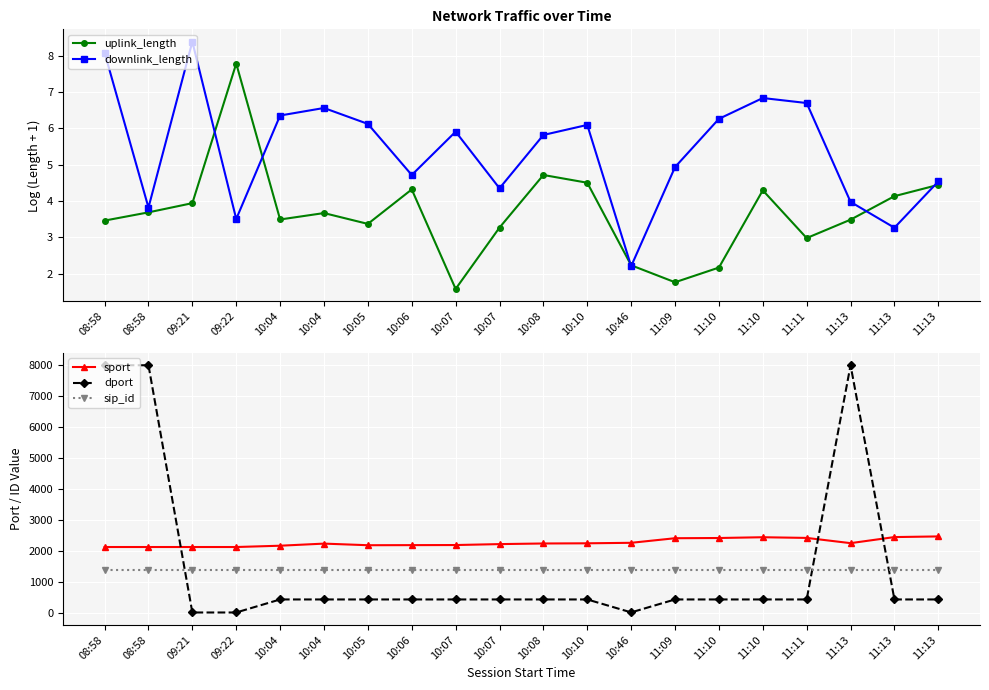

What is the difference between the maximum and minimum values in the uplink_length series?

6.2